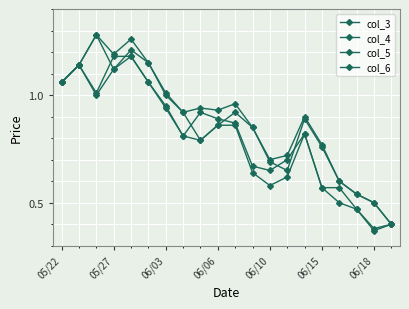

At which category does col_4 reach its first local peak?

06/03